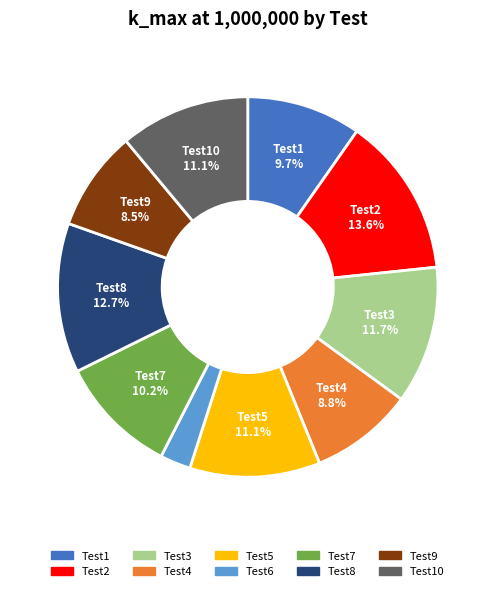

Which category has the smallest portion of the pie?

Test6